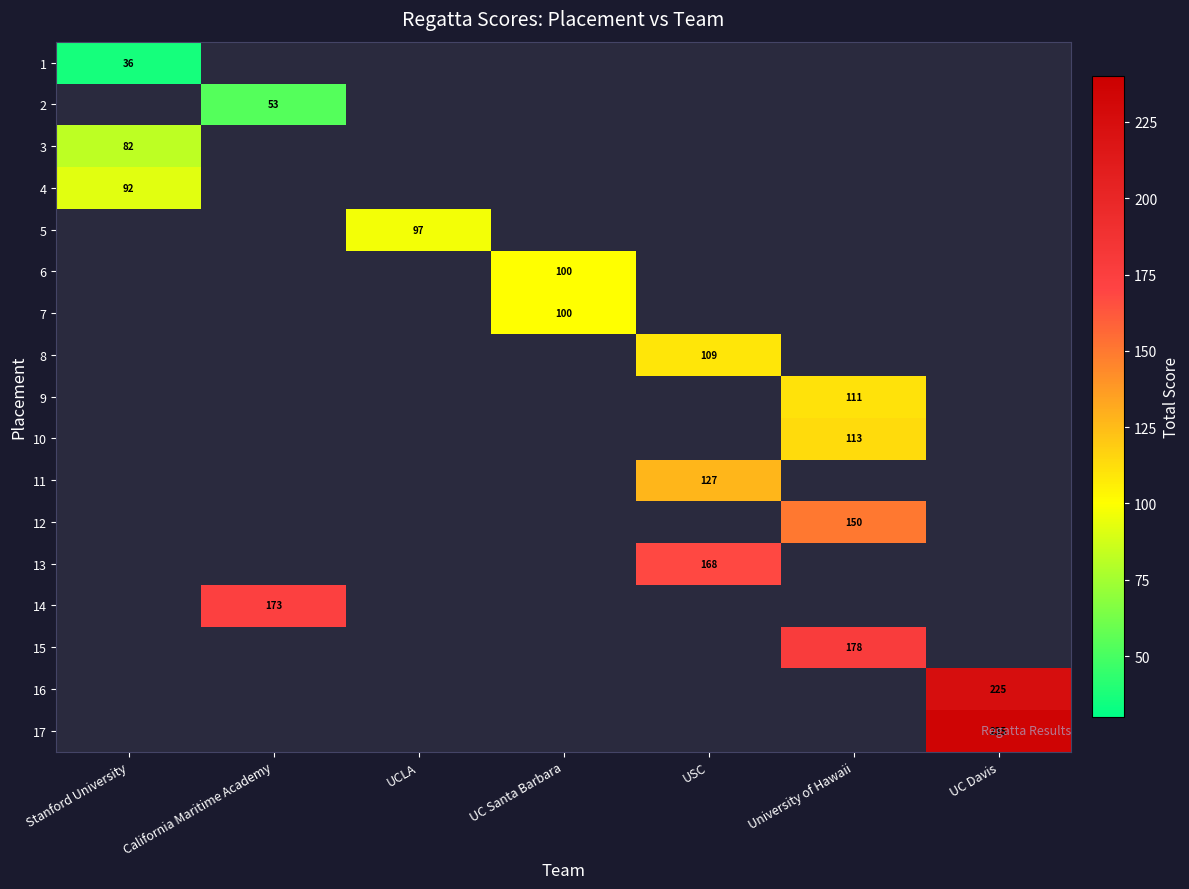

The 5 series shows 56.3 at UCLA. True or false?

False